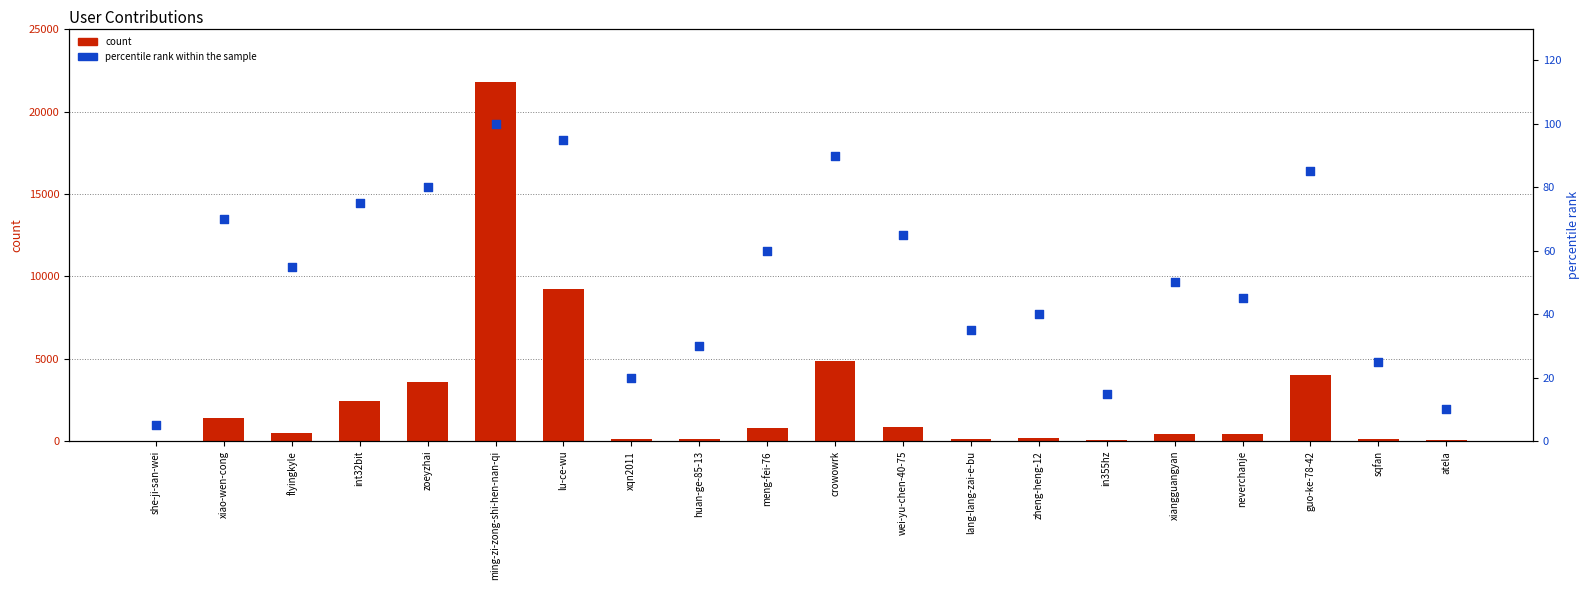

Which series has the widest spread of Y values?

count